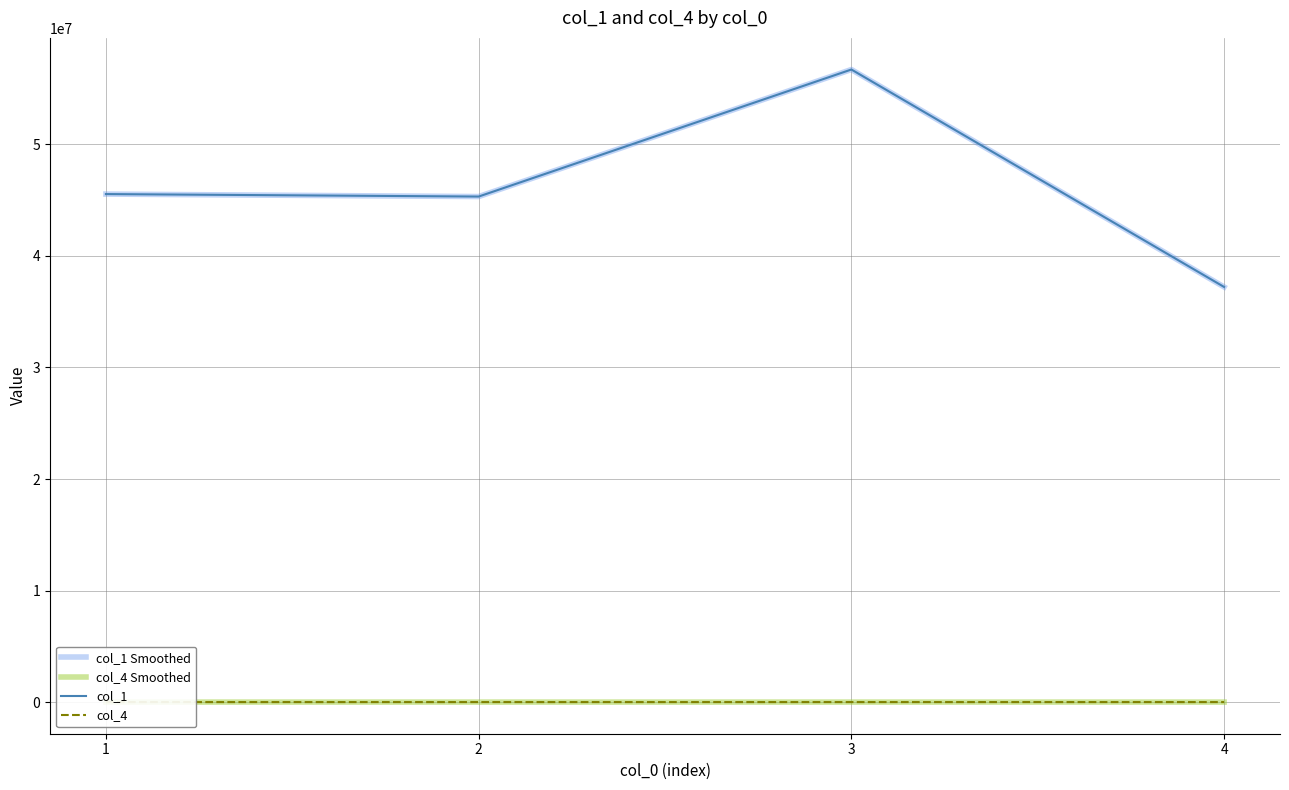

In col_1 Smoothed, how many points are lower than both neighbors (excluding endpoints)?

1